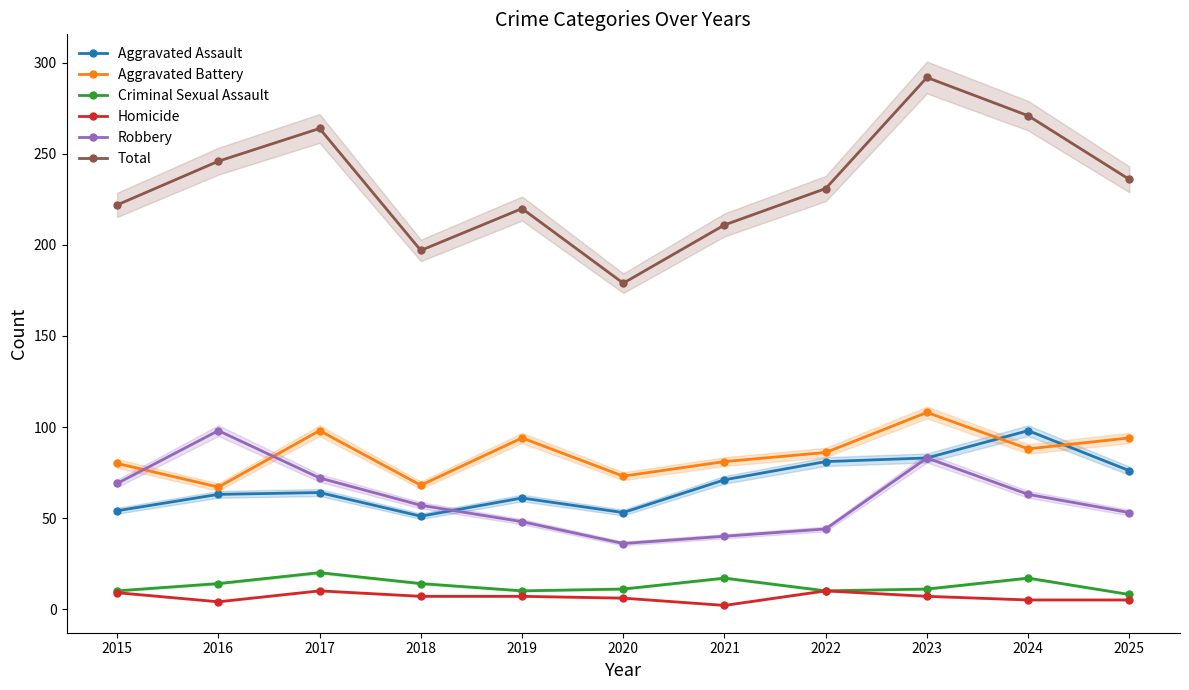

Read the Homicide value at 2019.

7